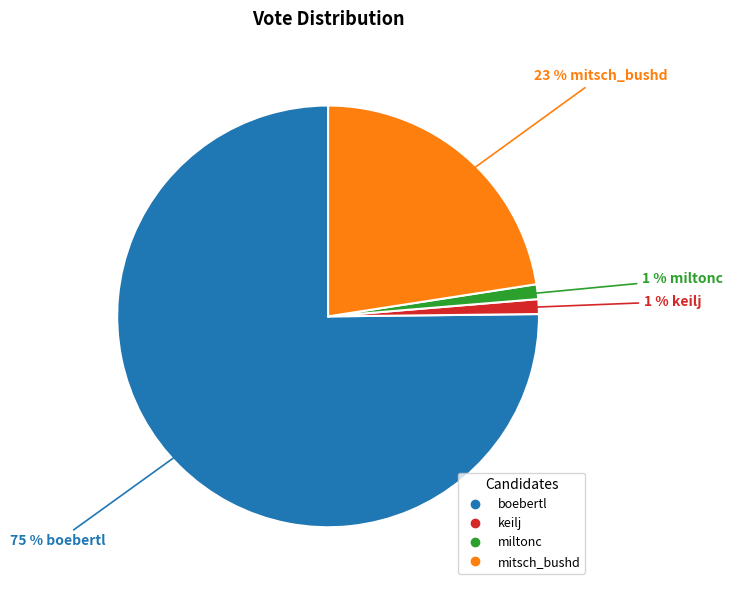

To the nearest percent, what is the combined percentage of mitsch_bushd and keilj?

24%